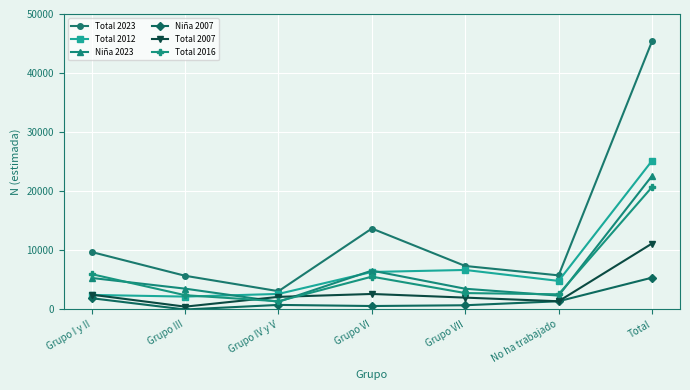

True or false: Total 2023 and Total 2007 cross at least once.

False